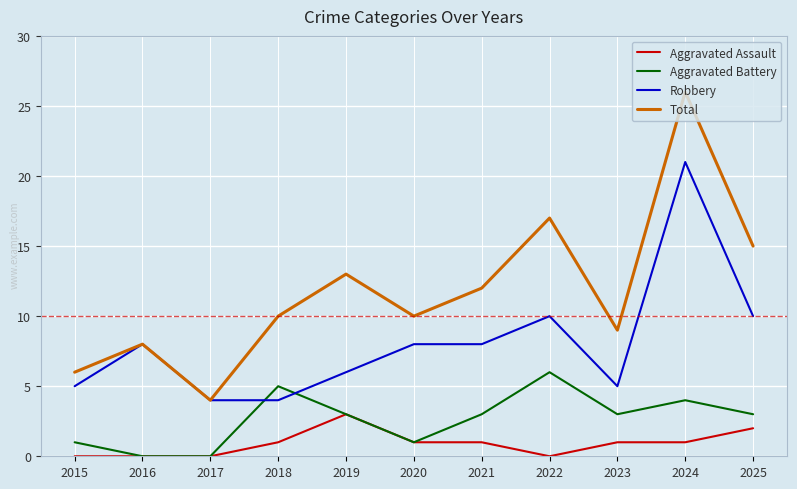

True or false: Aggravated Assault and Robbery cross at least once.

False